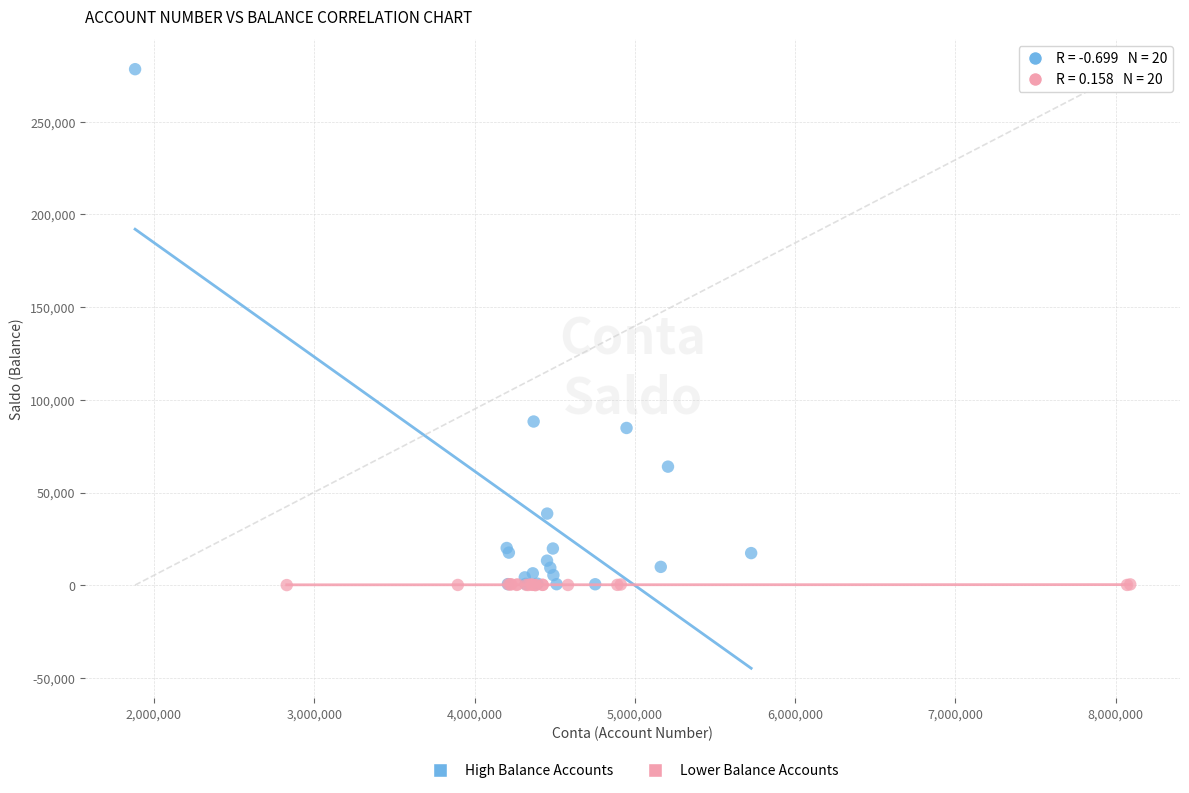

Which series reaches the maximum Y coordinate?

High Balance Accounts